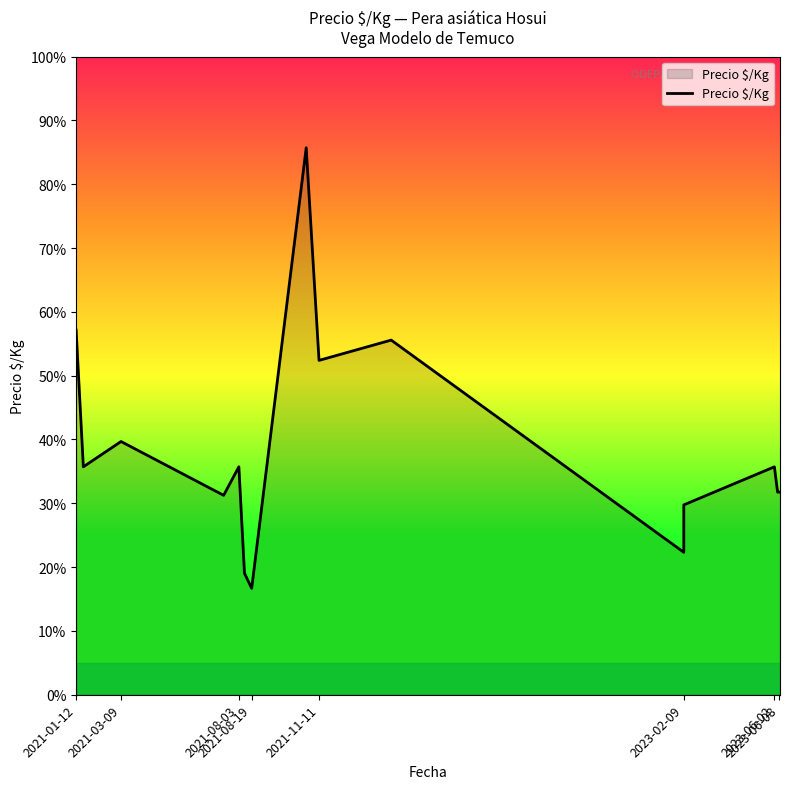

Count the number of values greater than 1000.

5